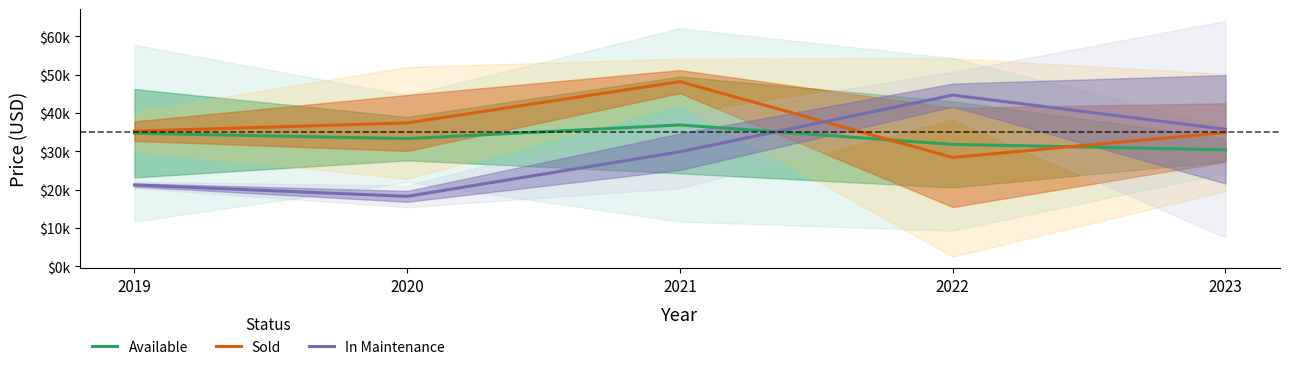

What is the average value of the In Maintenance series?

29986.3